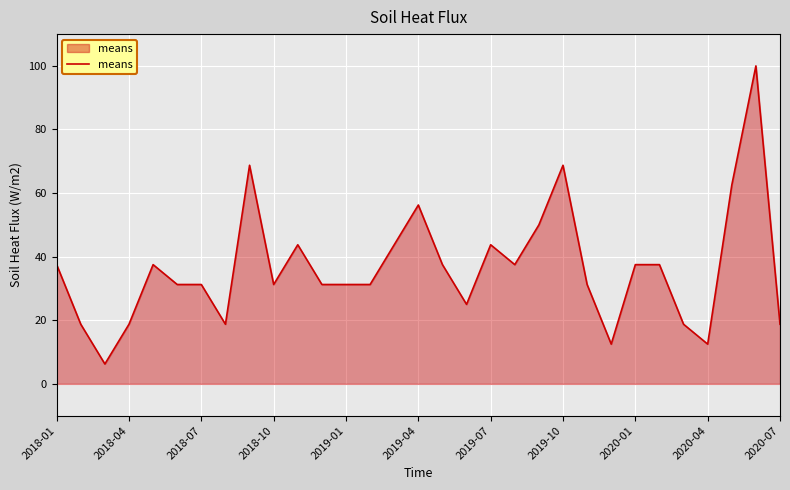

What is the greatest value displayed?

100.0